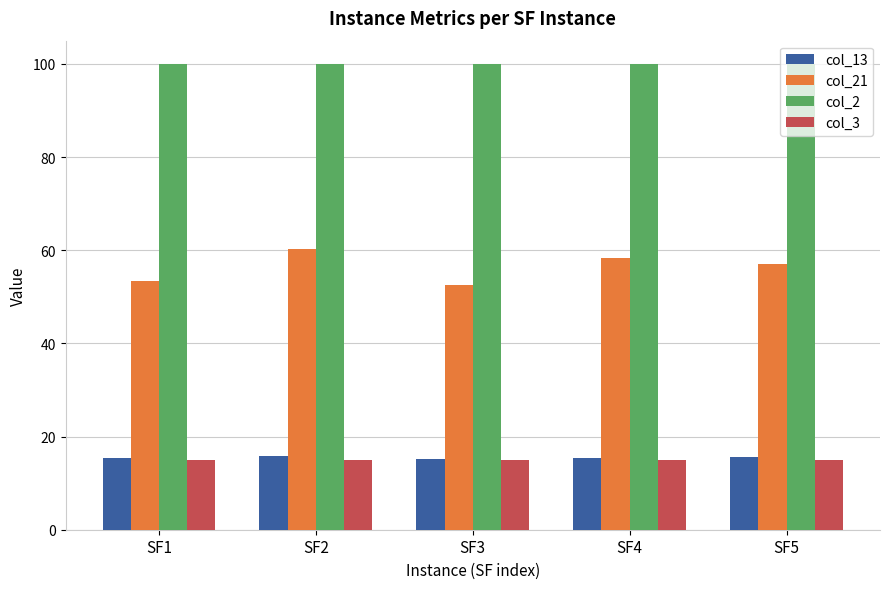

Is it true that col_2 equals 53.0 at SF3?

False